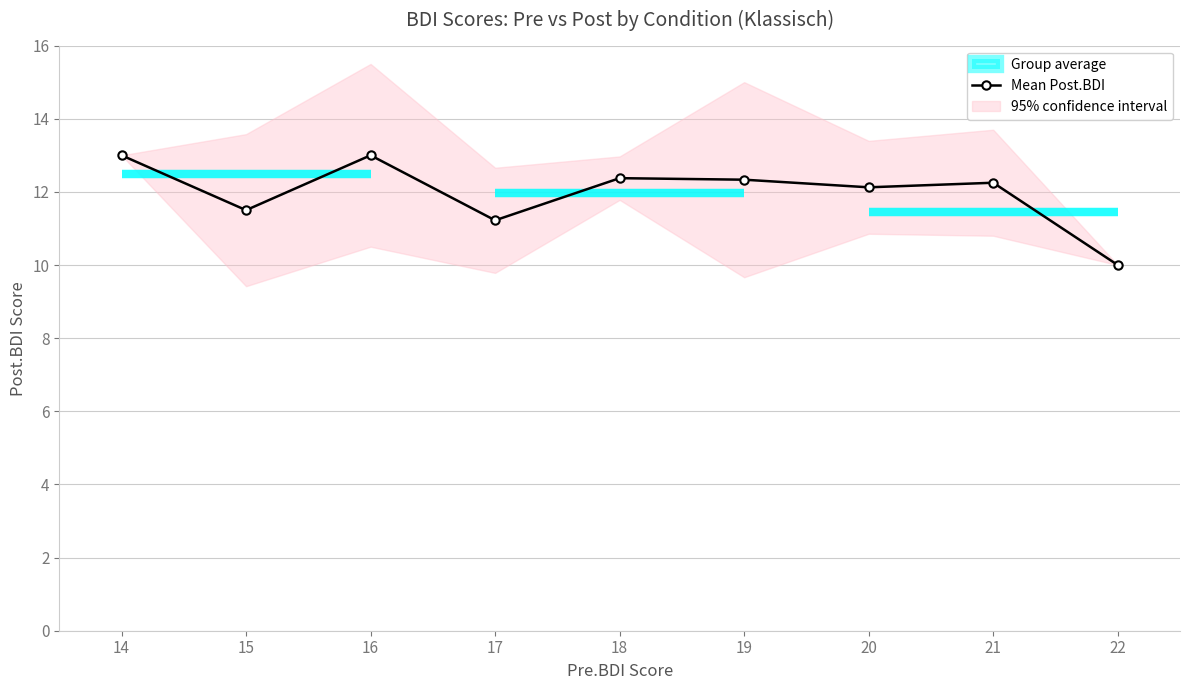

True or false: Mean Post.BDI has a value of 7.3 at 16.

False